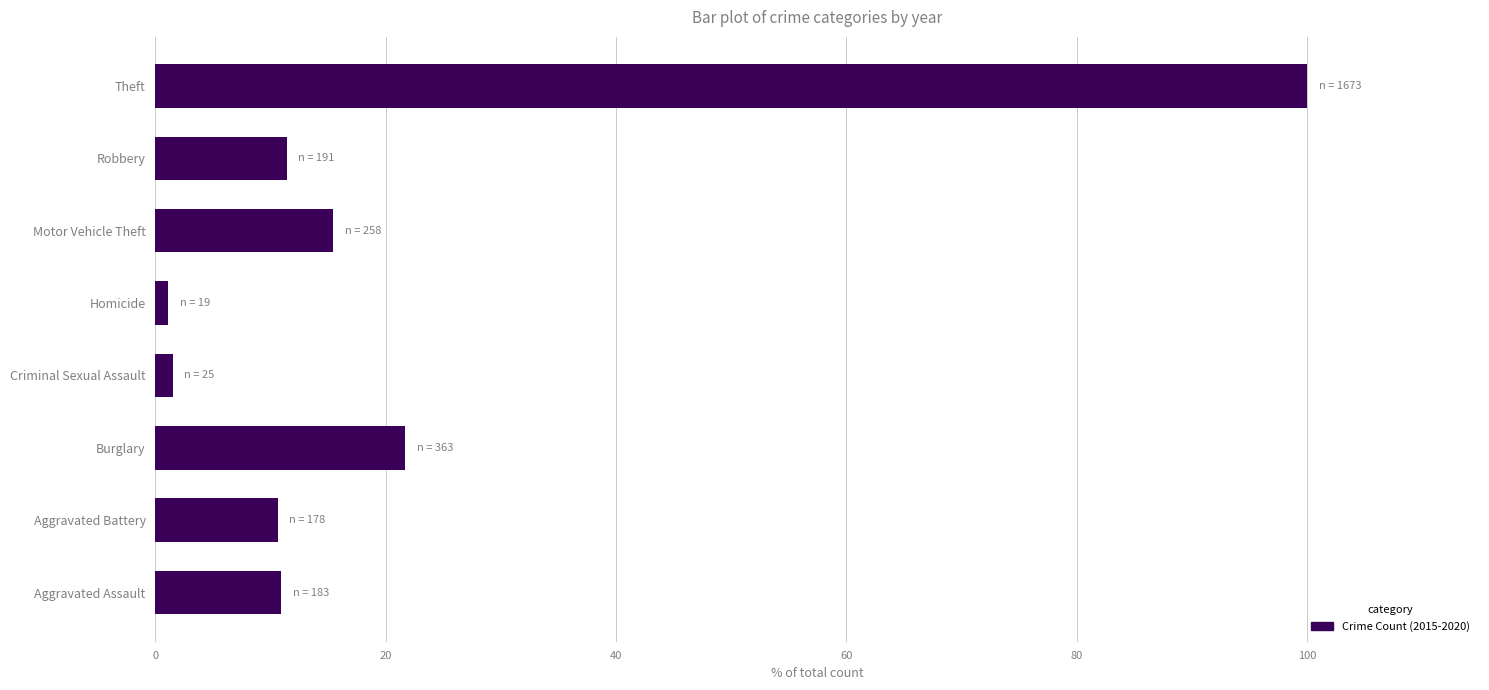

Read the value at Theft.

100.0